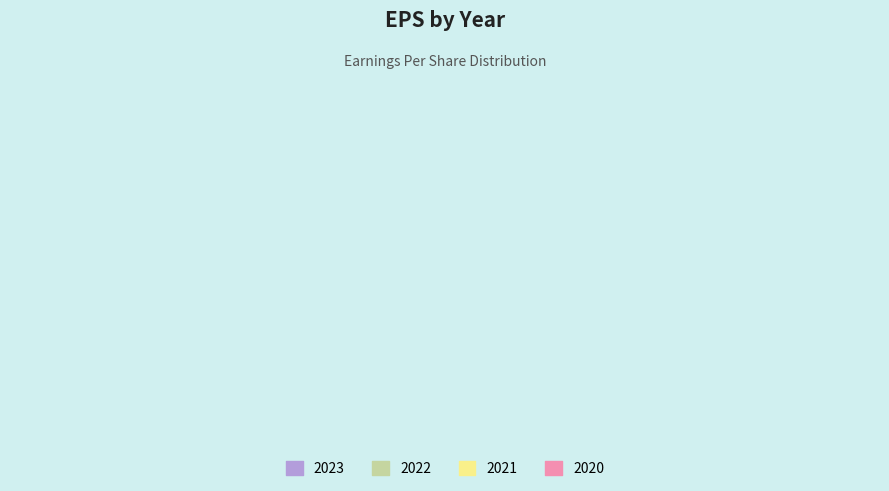

How many segments does this pie chart have?

4